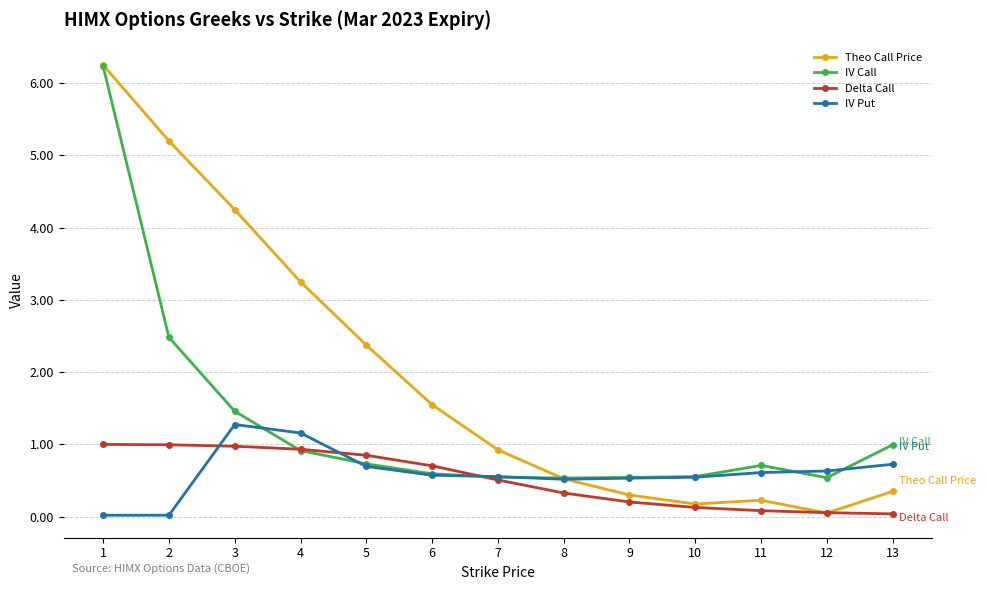

What is the value of the IV Put point at the 6th from the left?

0.6